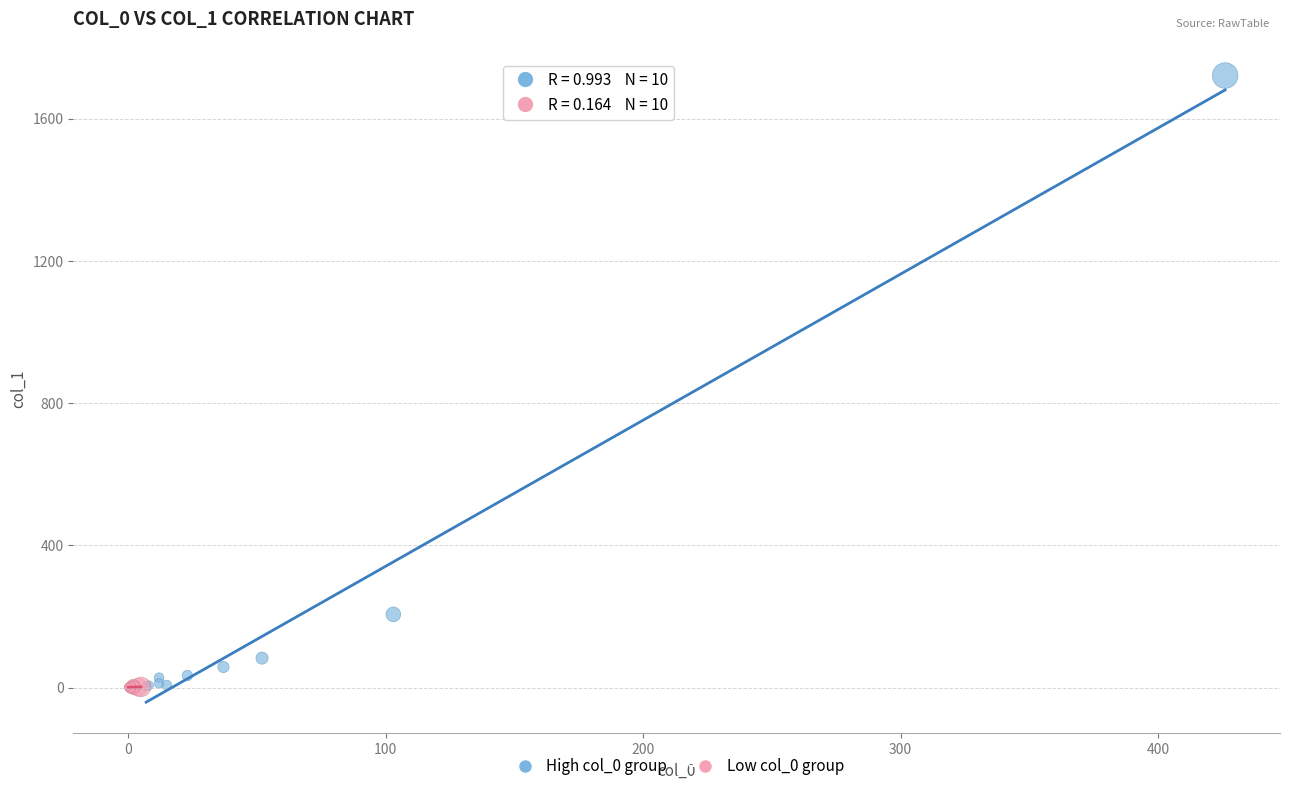

Which series contains the highest Y value?

High col_0 group